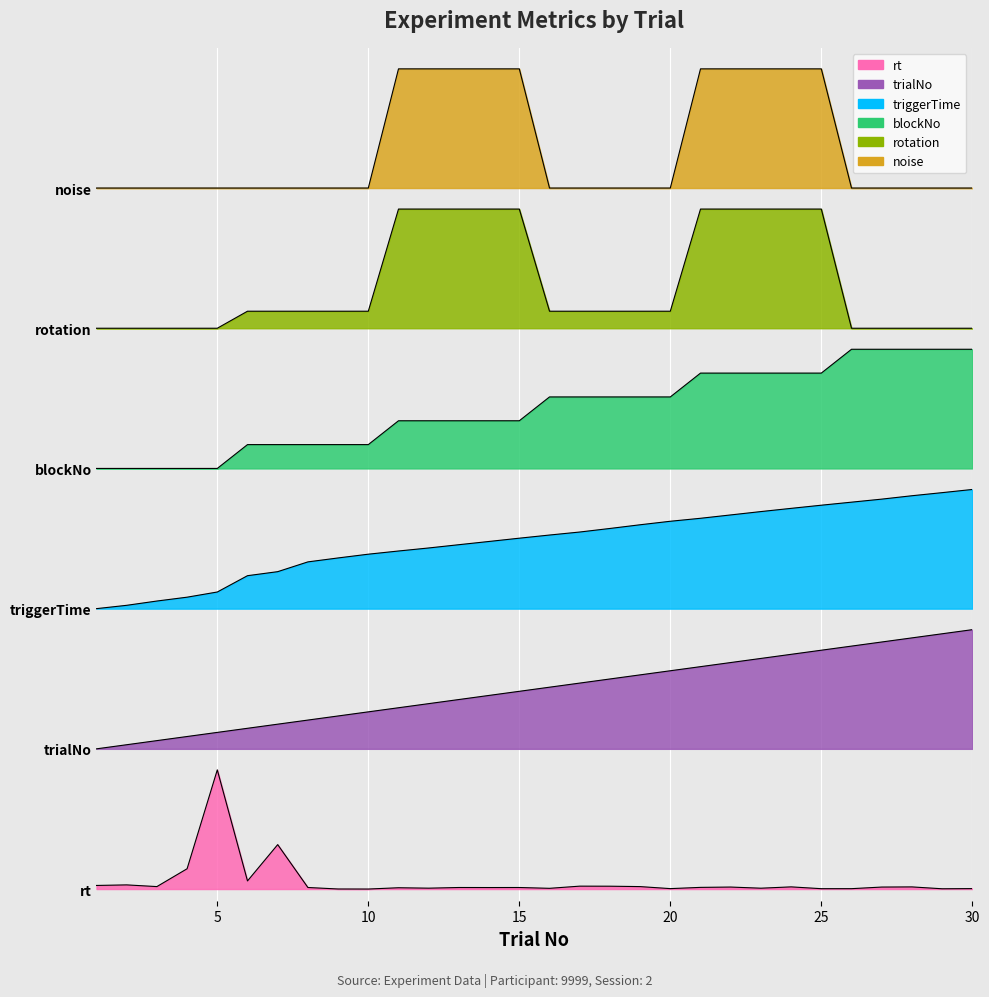

True or false: rotation and noise cross at least once.

False